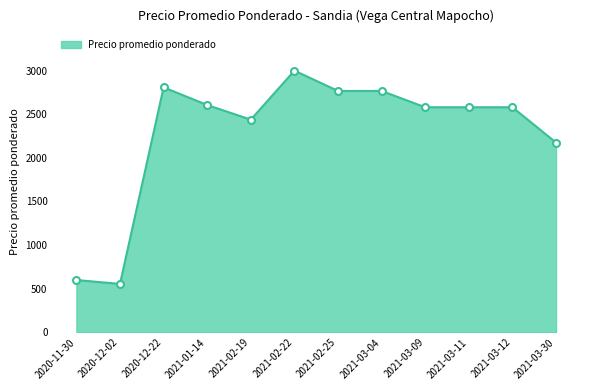

True or false: there are more than 0 points higher than both neighbors.

True